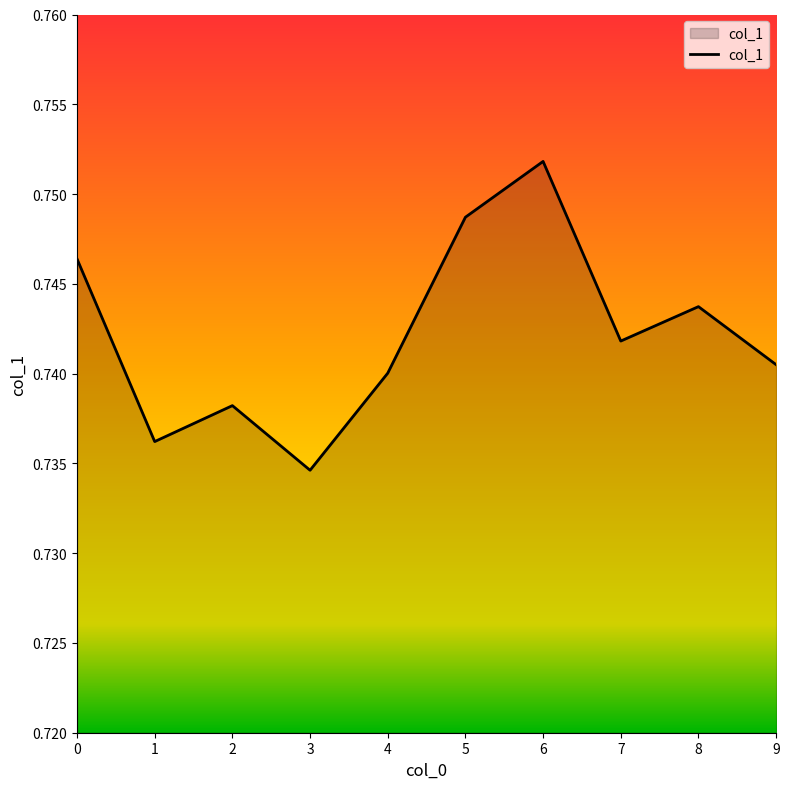

Which label corresponds to the largest value in the chart?

6